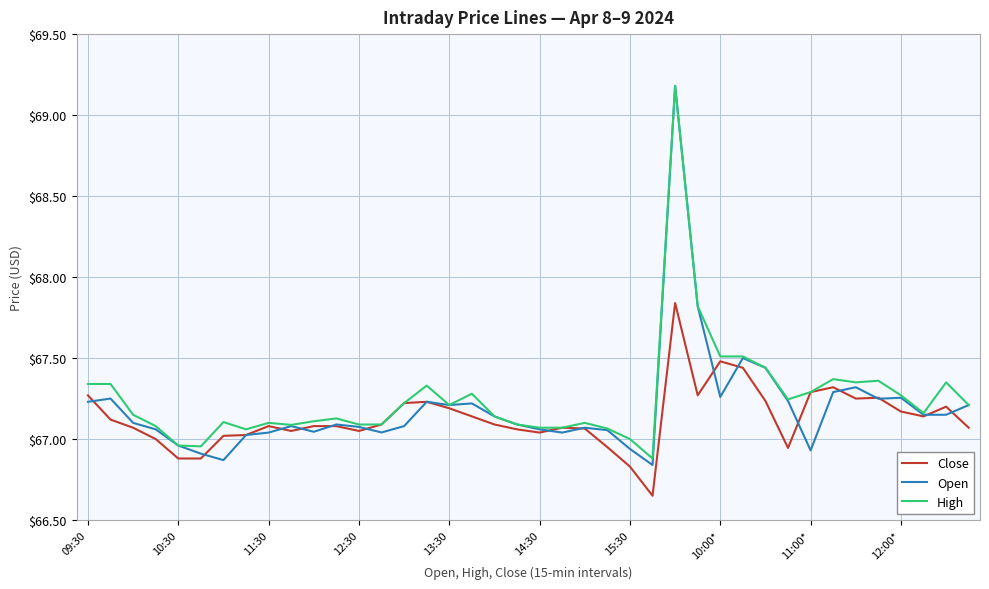

Does the chart display data point markers on the line(s)?

No